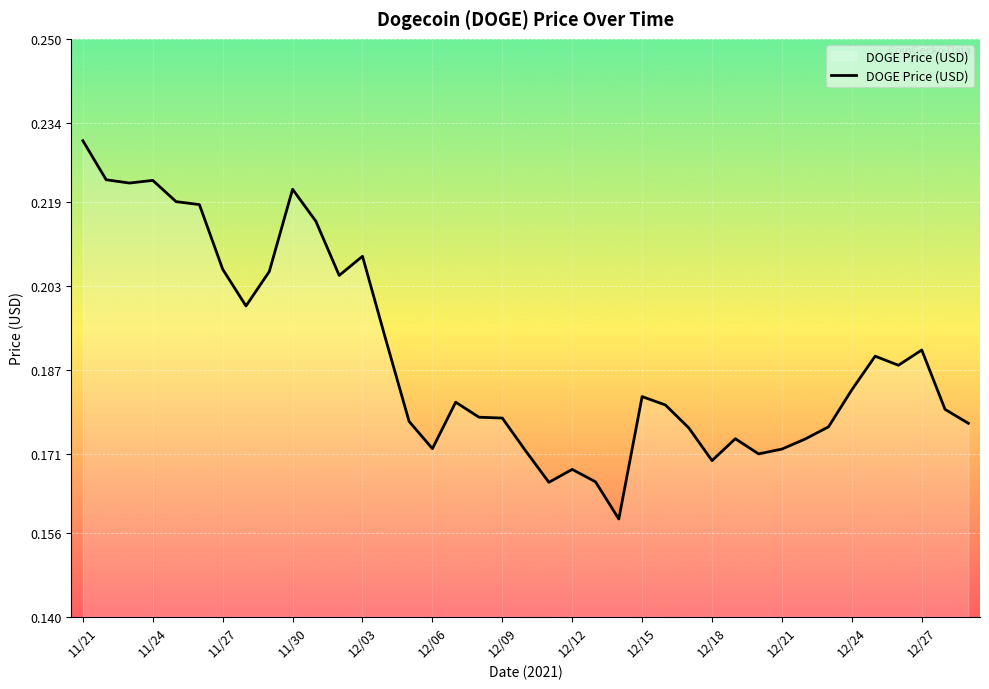

How many series are shown in this chart?

1